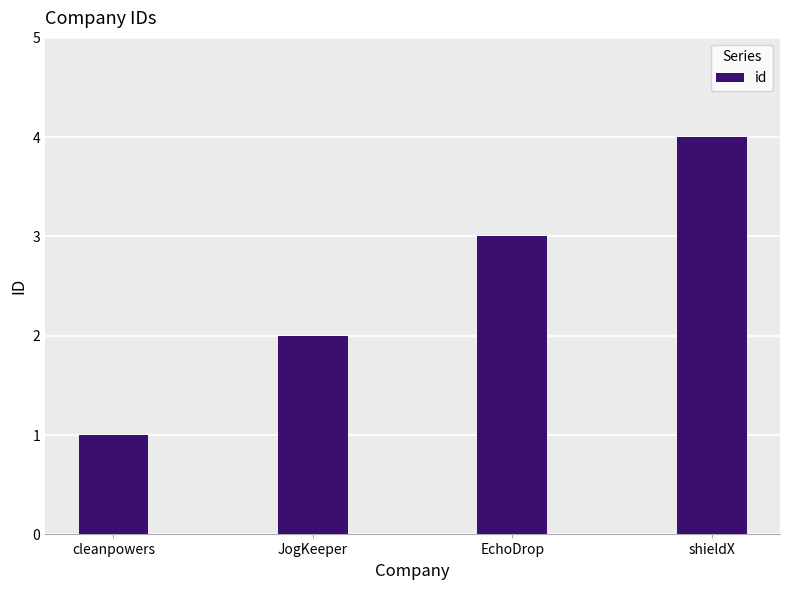

Between JogKeeper and EchoDrop, which is larger?

EchoDrop